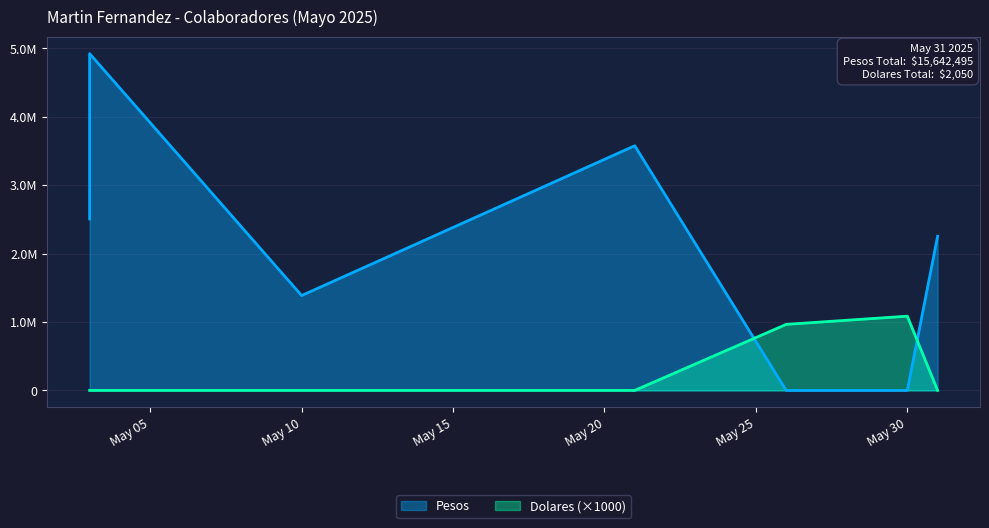

True or false: Pesos has a value of 3469131 at 5/3/2025.

False